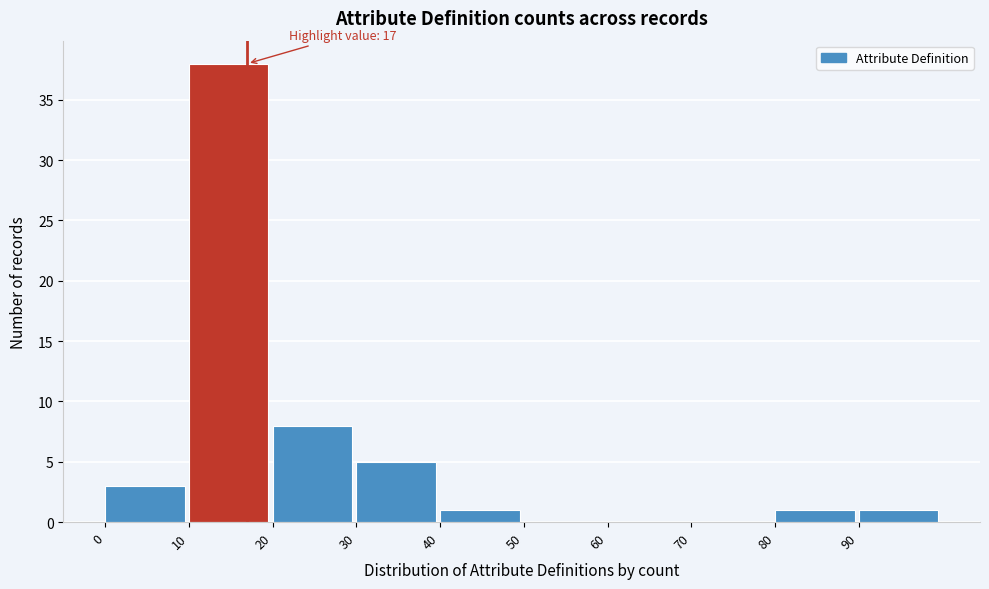

Over which range of the x-axis is the bar tallest?

10 to 20